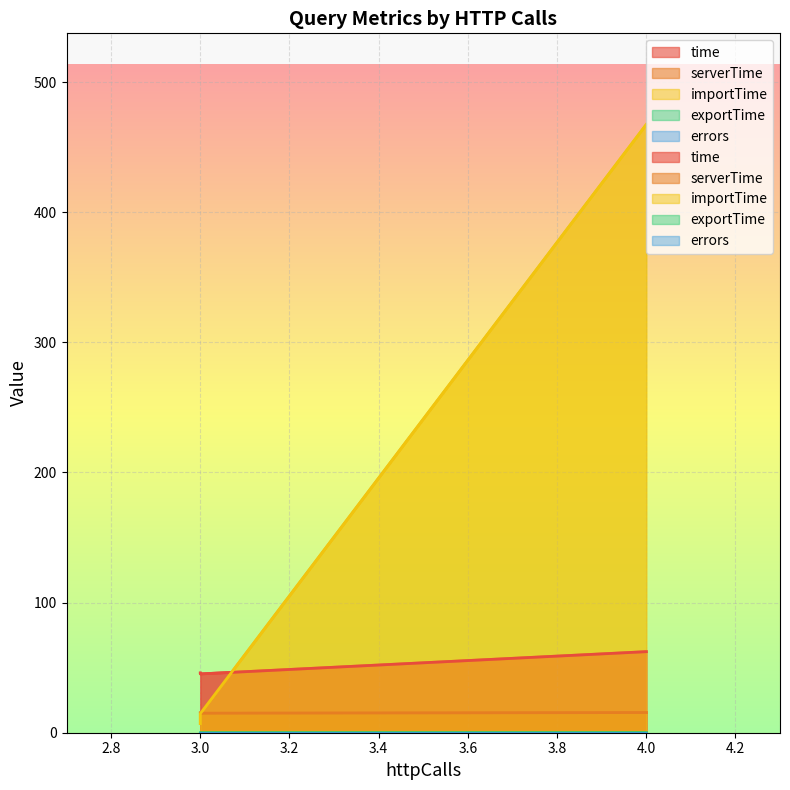

At how many categories does at least one series exceed 285?

1